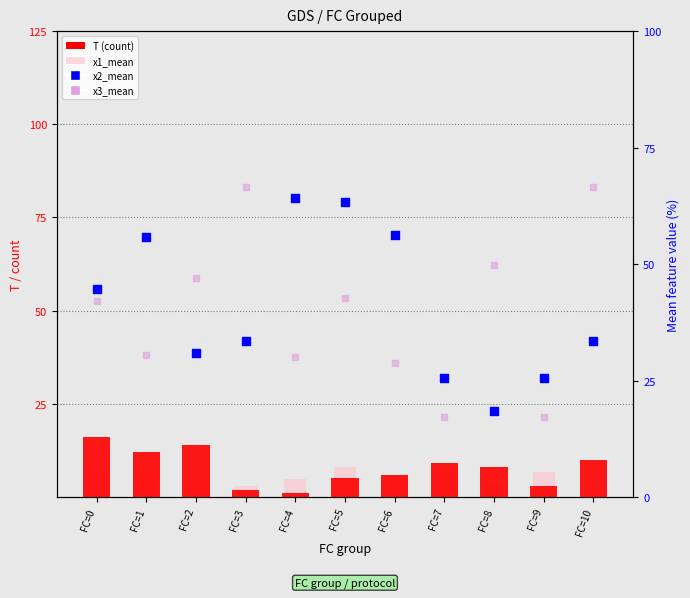

What is the total value across all series at FC=8?

19.7